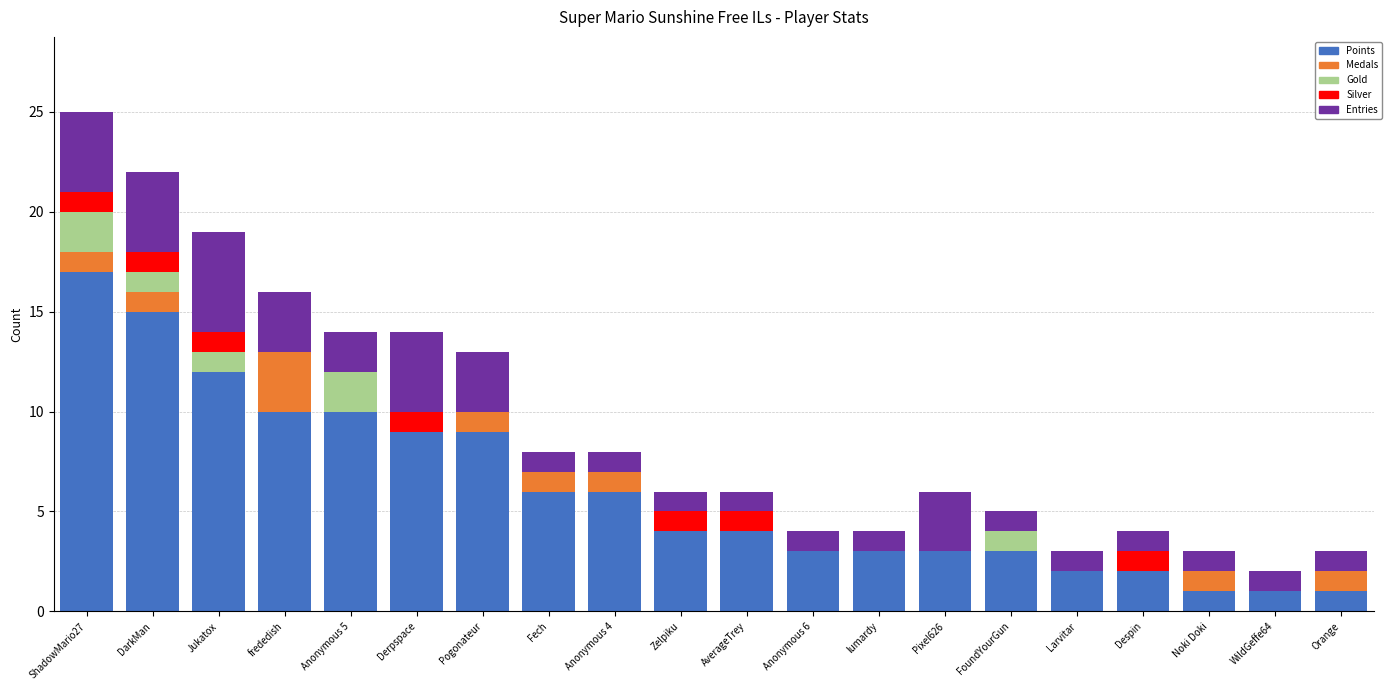

At which category is the sum across all series the highest?

ShadowMario27